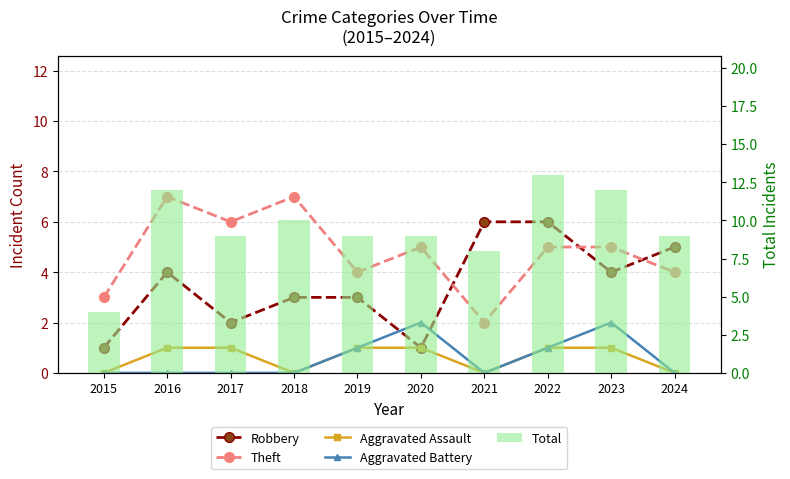

Which series has the largest total across all categories?

Total